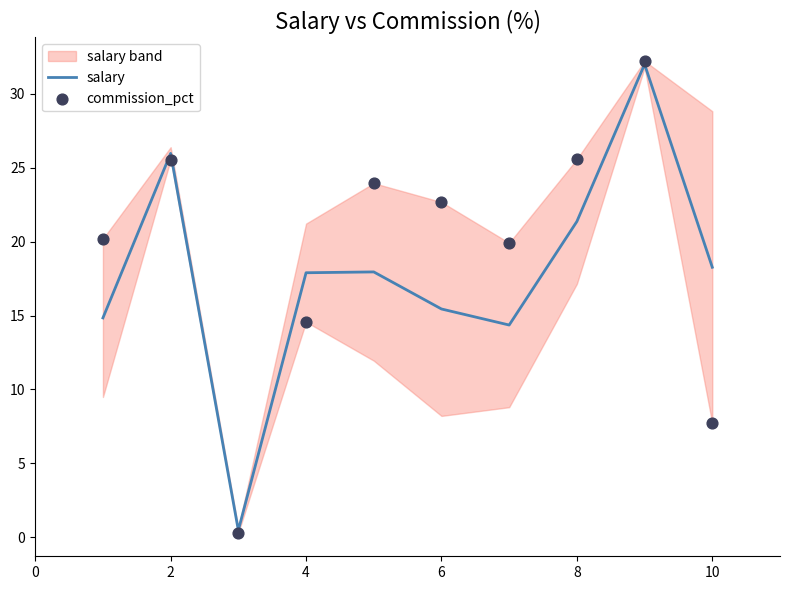

Which series has the largest Y range (max minus min)?

commission_pct